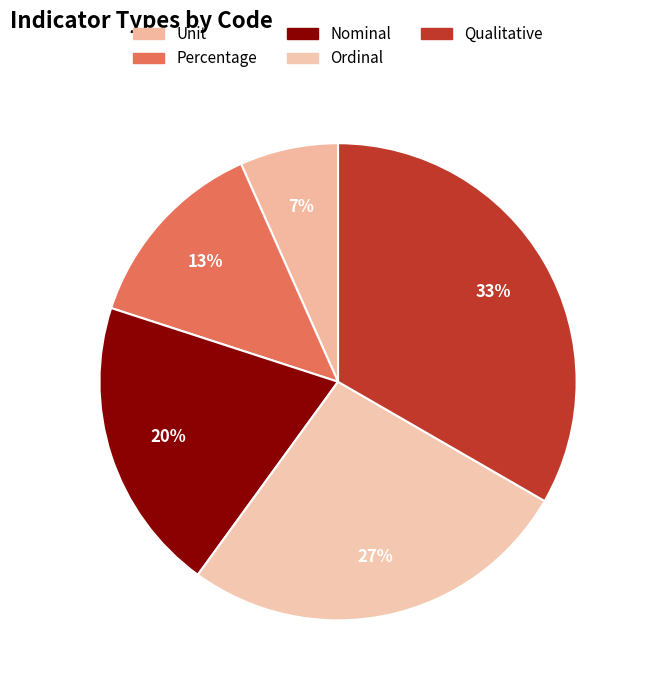

True or false: Ordinal accounts for 13% of the total.

False